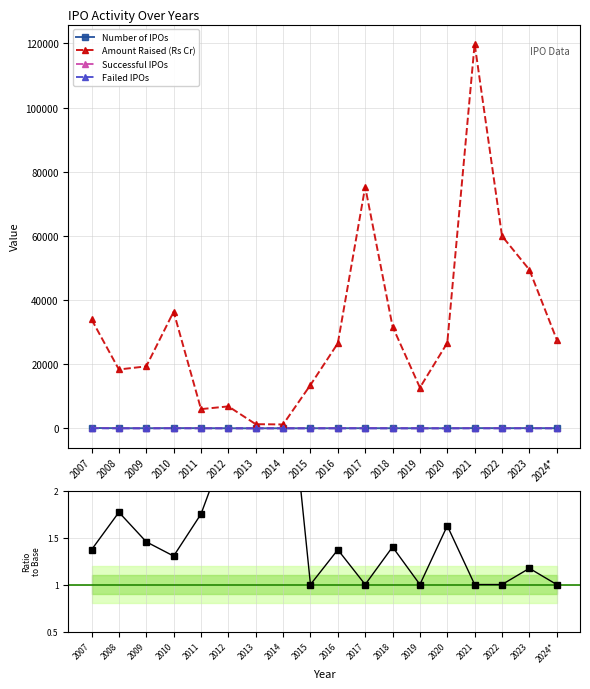

The Failed IPOs ratio series shows 2.5 at 2008. True or false?

False